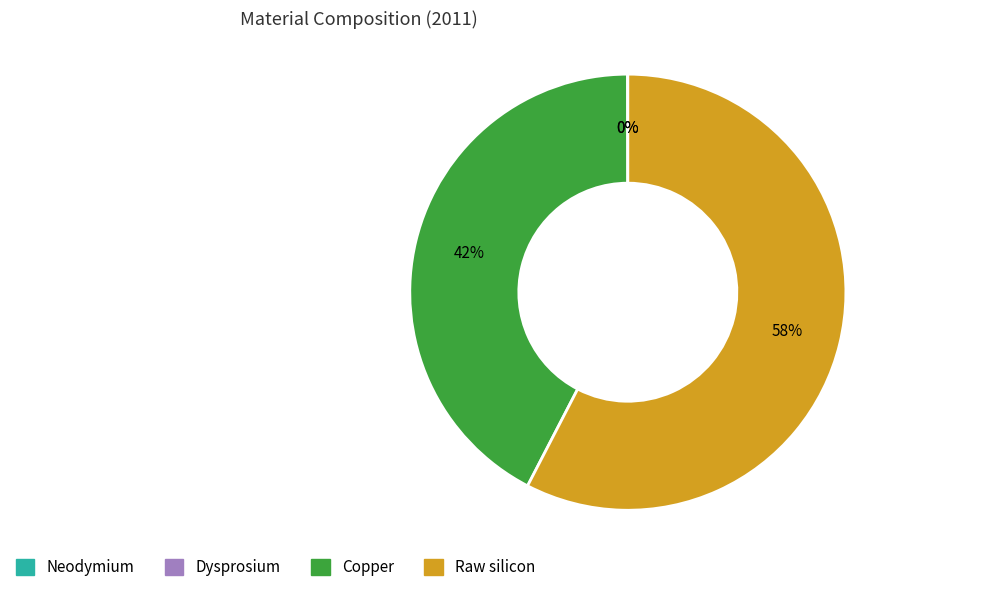

To the nearest percent, what portion does Copper represent?

42%